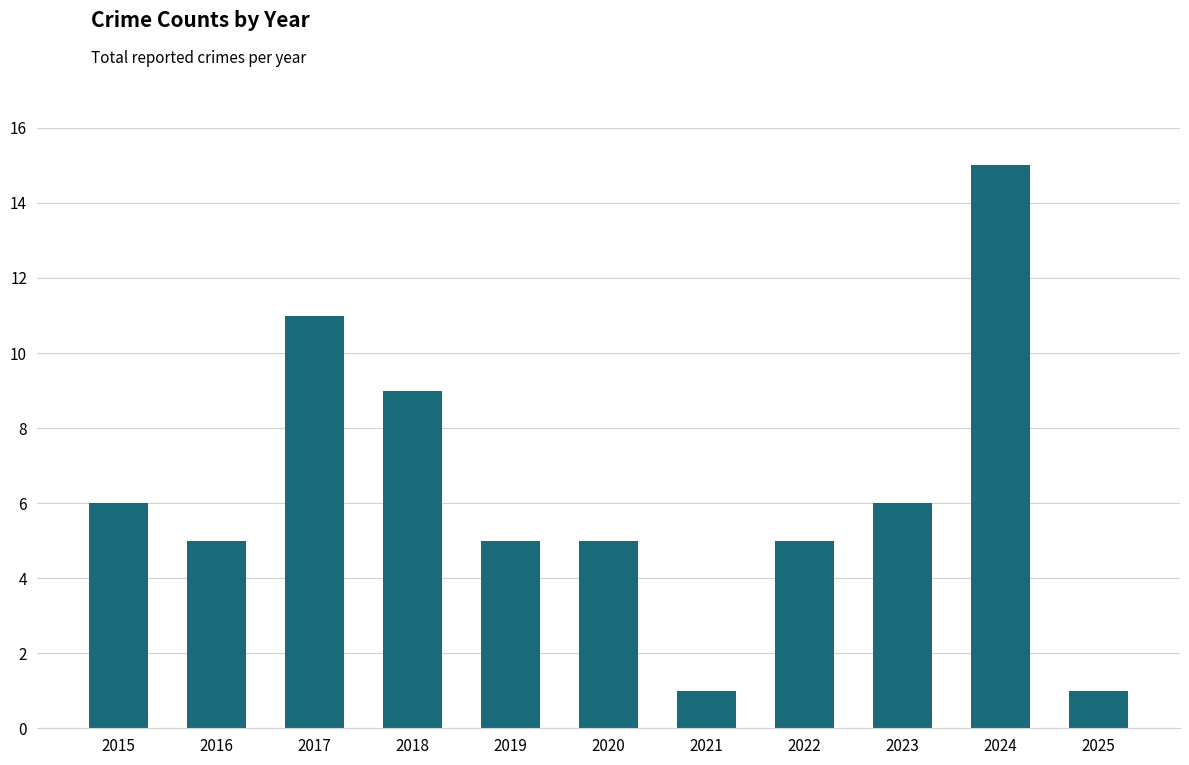

What is the value of the 1st bar from the left?

6